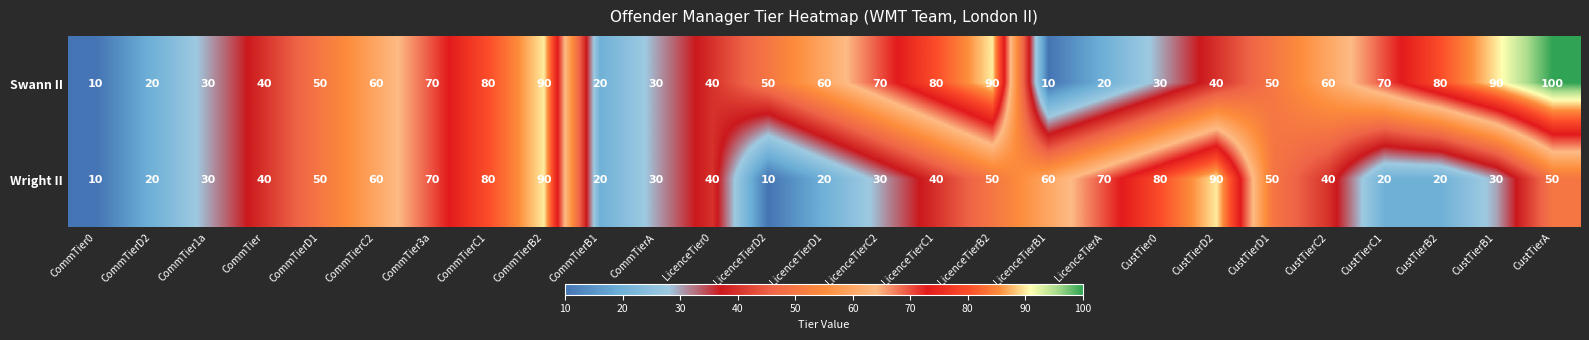

True or false: Swann II has a value of 70 at CommTier3a.

True